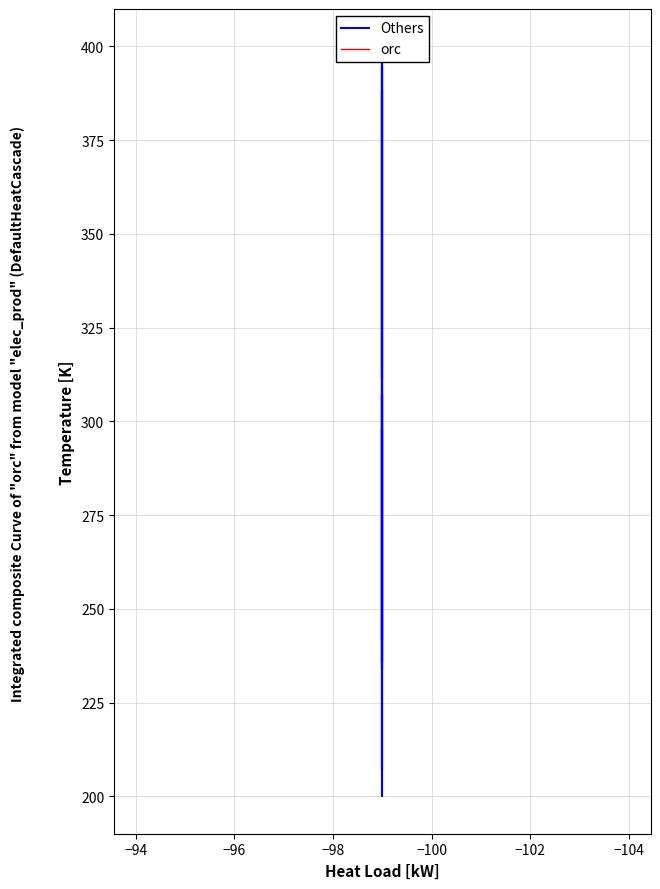

What is the minimum value shown in the chart?

200.0